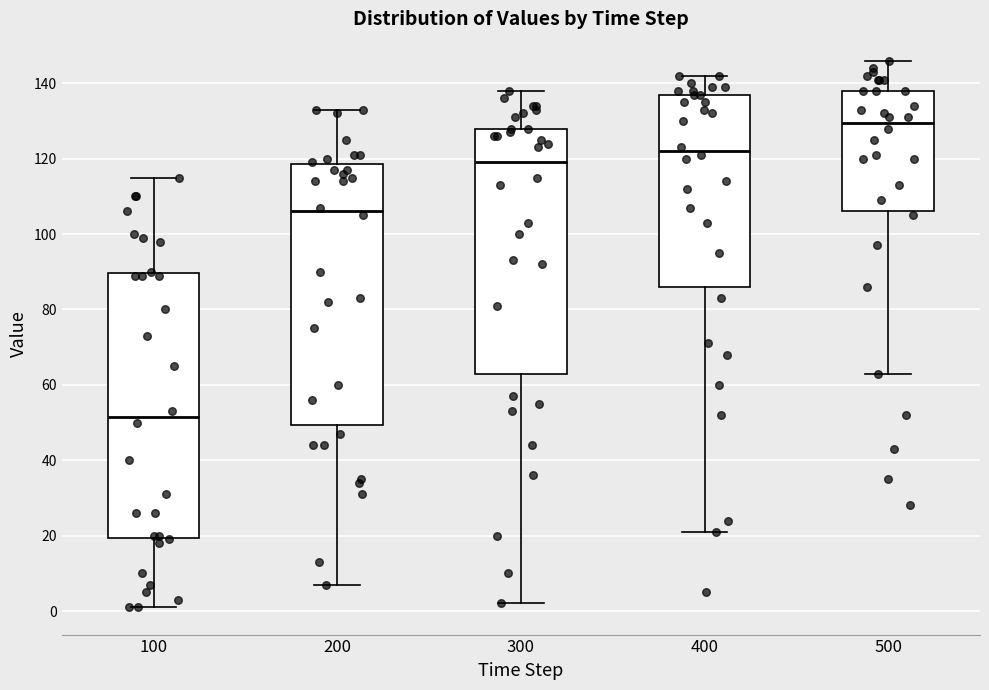

Reading left to right, transcribe this box plot: for each box, give where its median line is, the range the box spans, and where its two whiskers end, as read against the y-axis. The values are not printed on the chart, so give them approximately, as read against the axis.

100: median 52, box 20 to 90, whiskers 2 to 116
200: median 106, box 50 to 118, whiskers 8 to 134
300: median 120, box 64 to 128, whiskers 2 to 138
400: median 122, box 86 to 138, whiskers 22 to 142
500: median 130, box 106 to 138, whiskers 64 to 146